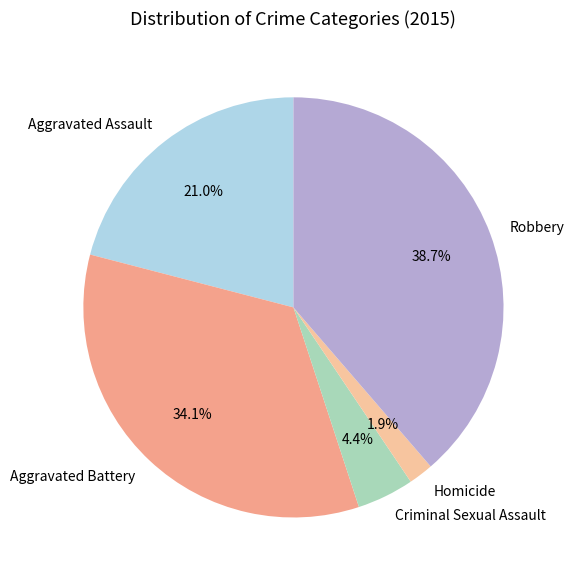

Which category has the smallest portion of the pie?

Homicide